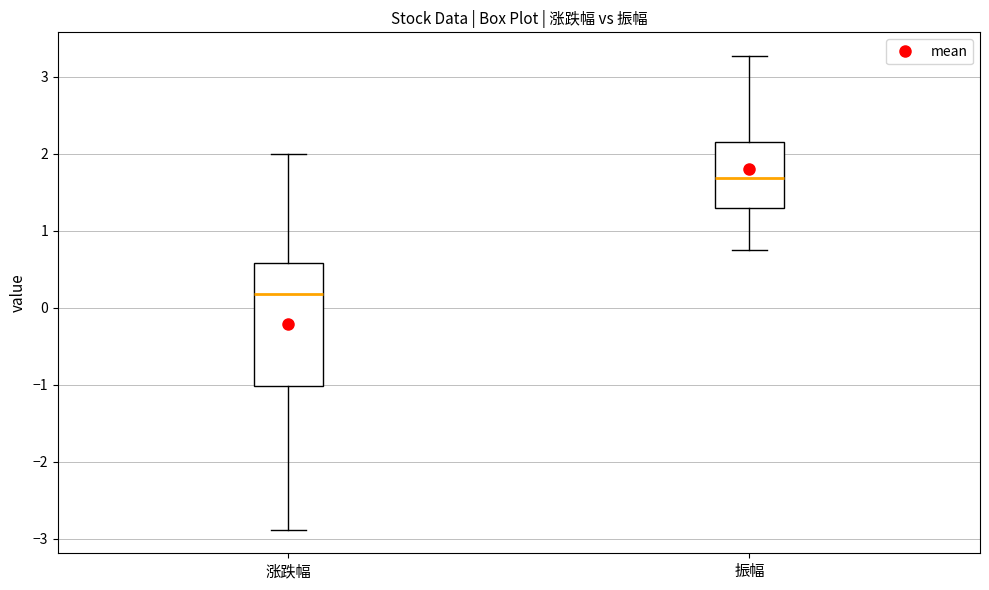

Reading left to right, read every box against the y-axis: the position of its median line, the range the box covers, and the ends of its whiskers. The values are not printed on the chart, so give them approximately, as read against the axis.

涨跌幅: median 0.2, box -1.0 to 0.6, whiskers -2.9 to 2.0
振幅: median 1.7, box 1.3 to 2.1, whiskers 0.8 to 3.3